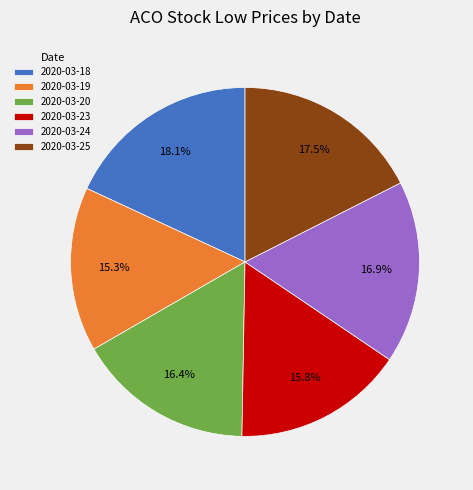

How many slices are in this pie chart?

6